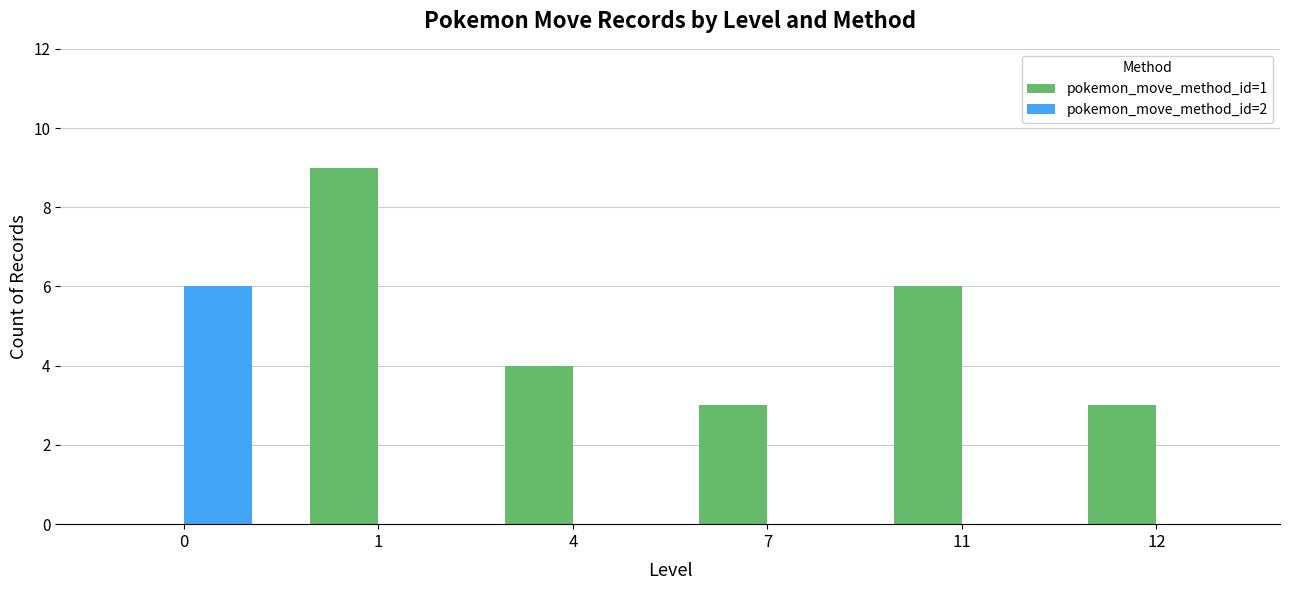

How many pokemon_move_method_id=2 values are between 0 and 1?

5